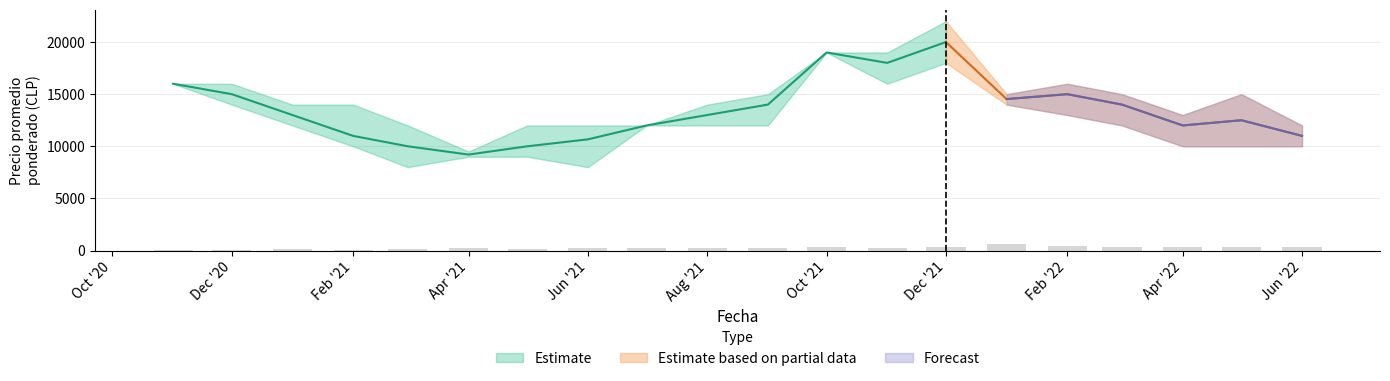

At how many categories does at least one series exceed 15564?

6